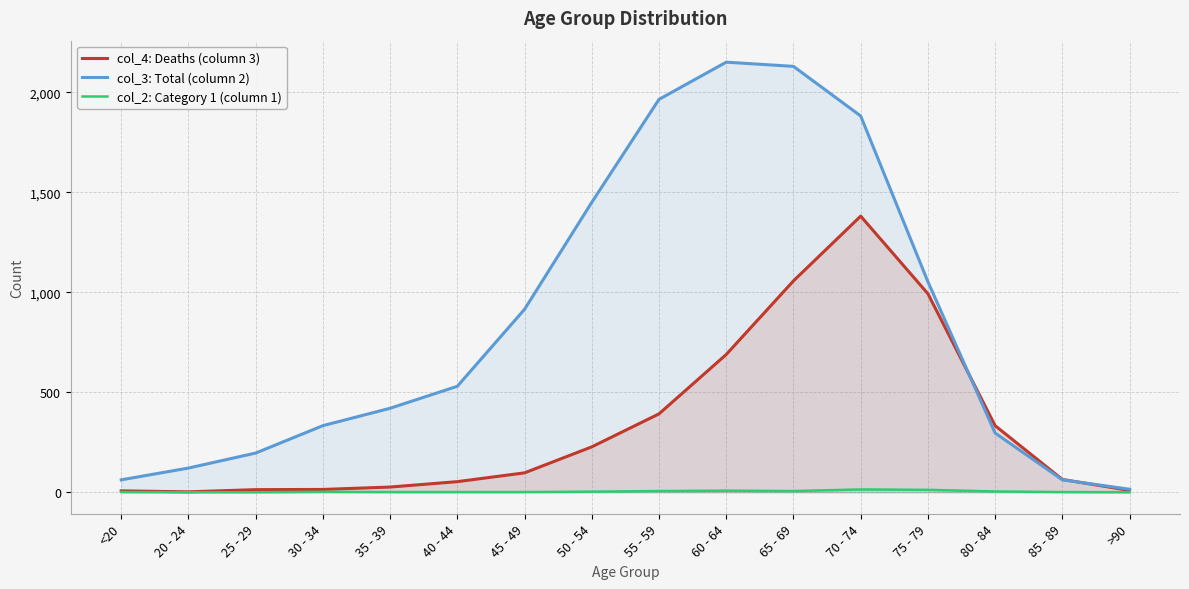

Which series has the widest spread of values?

col_3: Total (column 2)